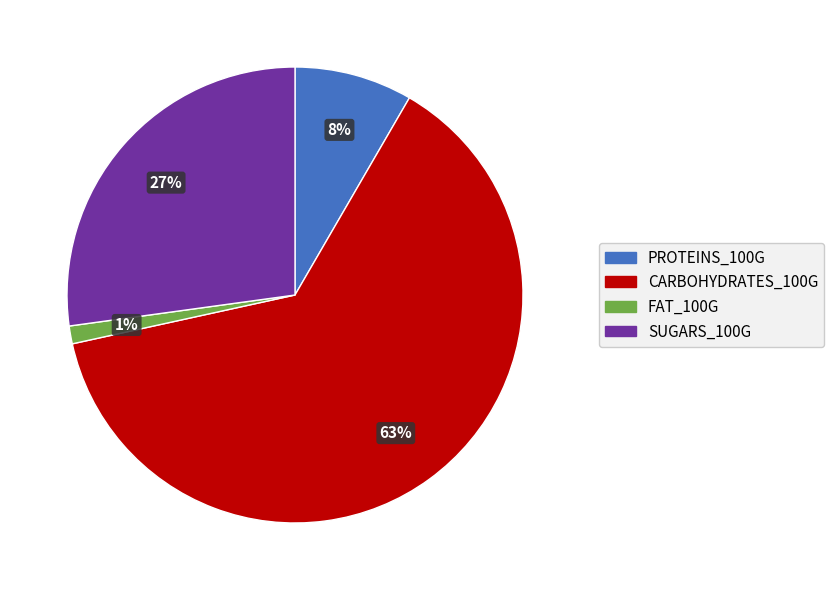

Which has a higher value, CARBOHYDRATES_100G or FAT_100G?

CARBOHYDRATES_100G